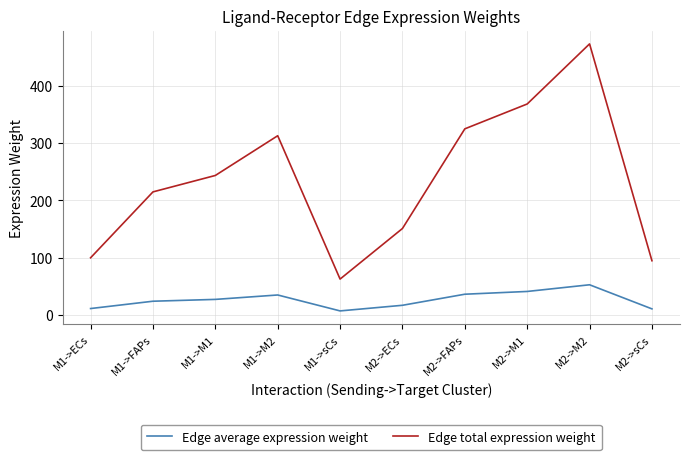

The value of Edge total expression weight at M2->M1 is 144.9. True or false?

False